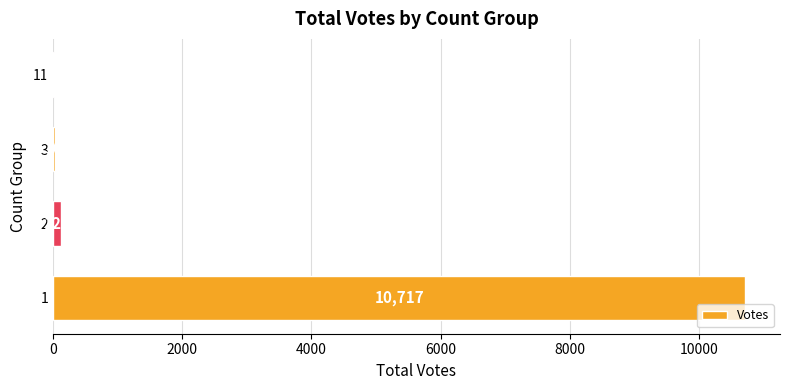

What is the approximate value at 2?

129